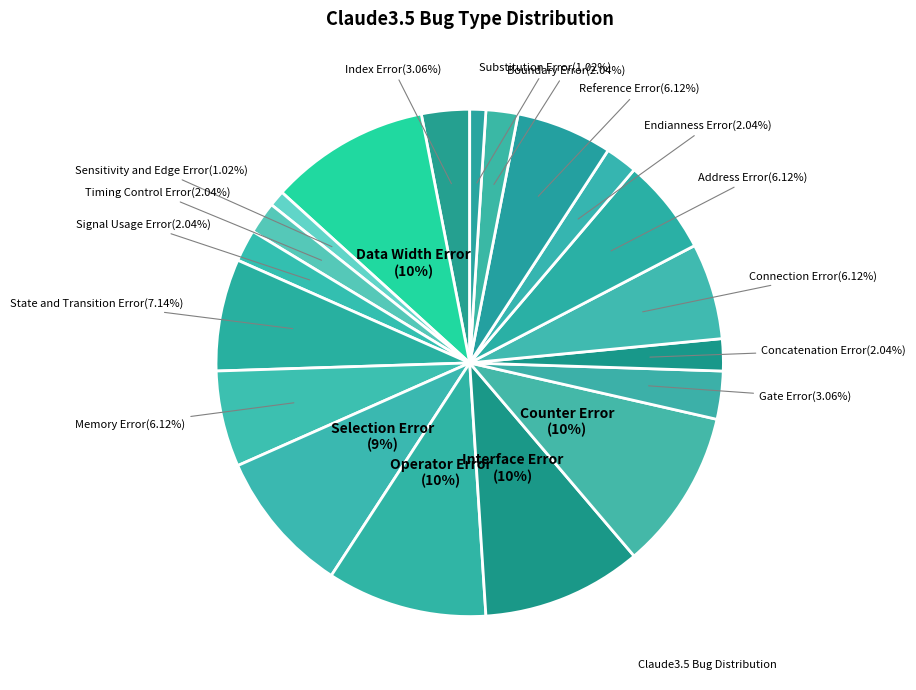

How many segments does this pie chart have?

19